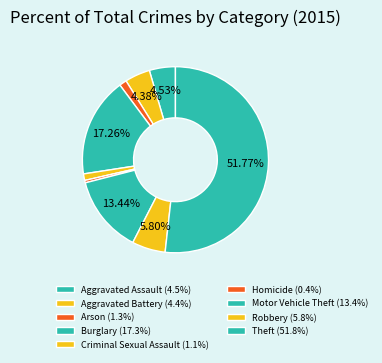

Is there a majority slice in this chart?

Yes